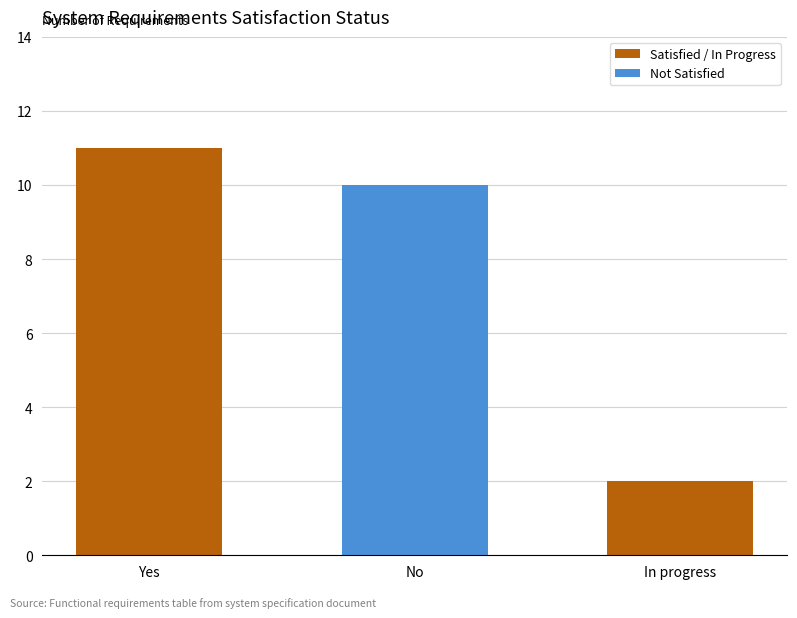

Between Yes and No, which is larger?

Yes